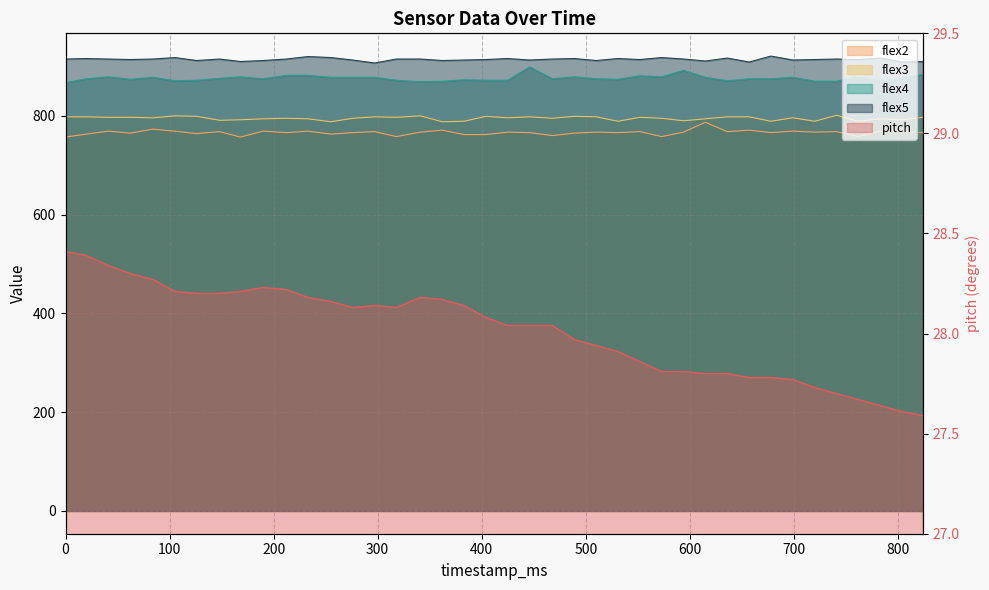

True or false: flex2 and pitch cross at least once.

False